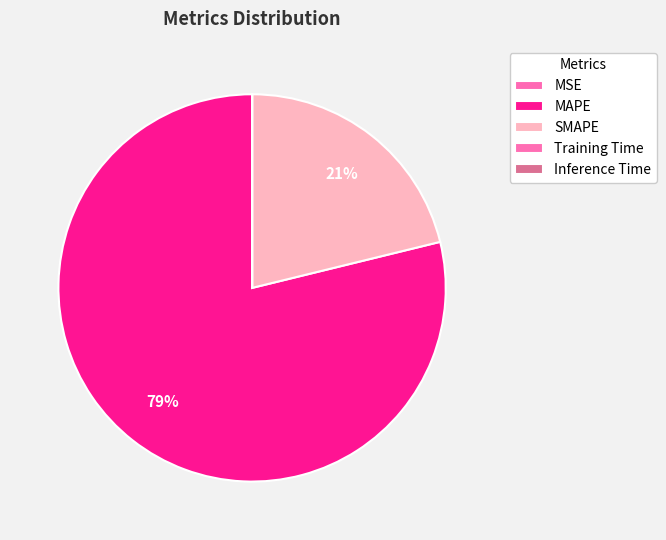

What is the smallest slice in the pie chart?

MSE